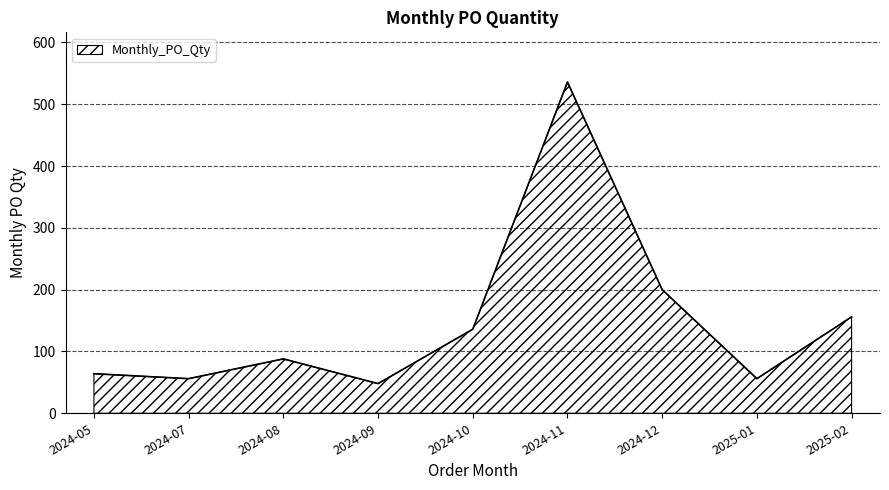

At which category does the chart reach its peak across all series?

2024-11